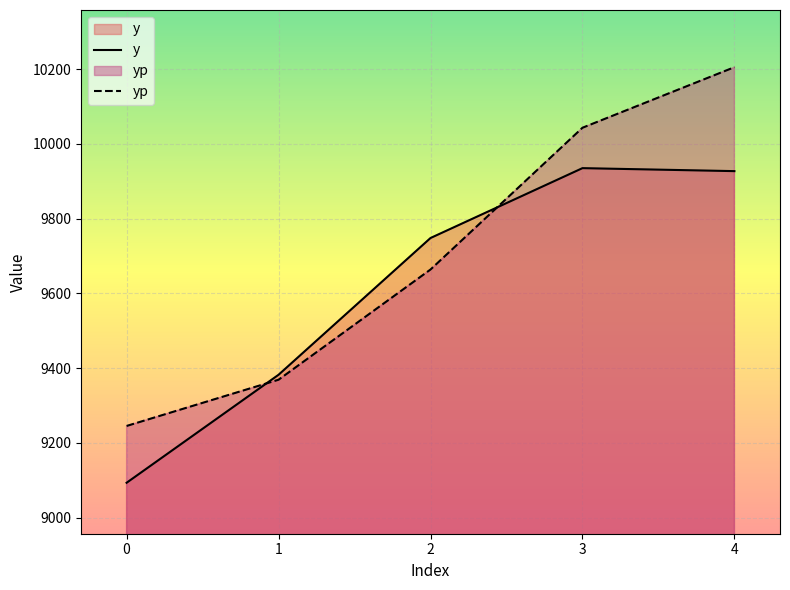

What is the value of the y point at the 2nd from the left?

9382.0